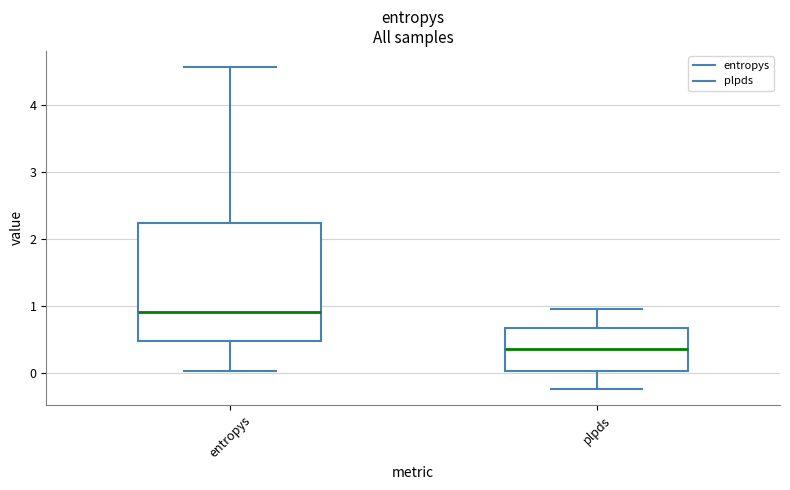

Reading left to right, transcribe this box plot: for each box, give where its median line is, the range the box spans, and where its two whiskers end, as read against the y-axis. The values are not printed on the chart, so give them approximately, as read against the axis.

entropys: median 0.9, box 0.5 to 2.2, whiskers 0.0 to 4.6
plpds: median 0.4, box 0.0 to 0.7, whiskers -0.2 to 1.0